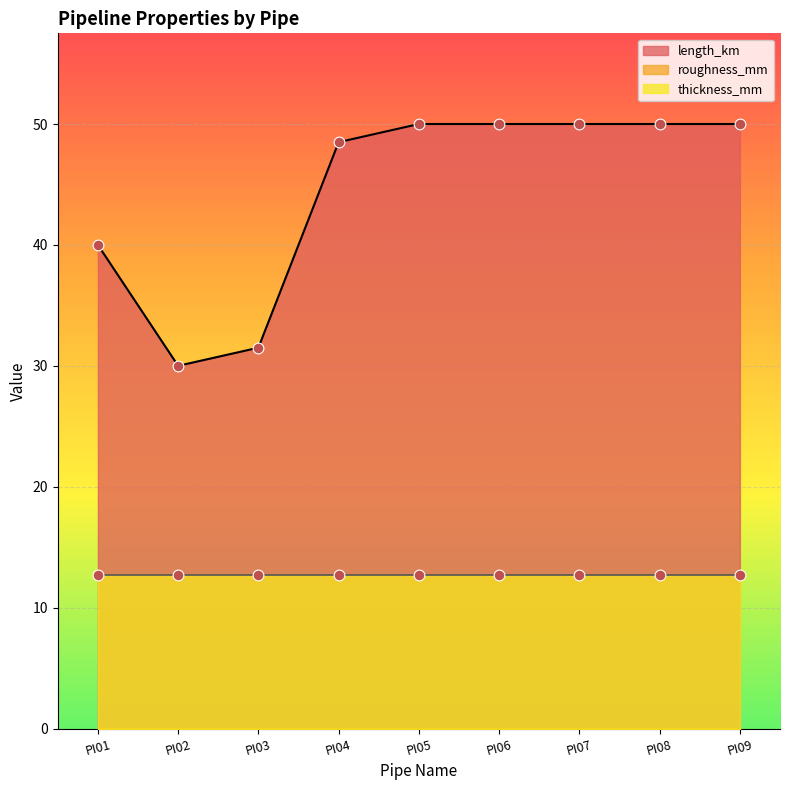

Which series reaches the maximum Y coordinate?

length_km